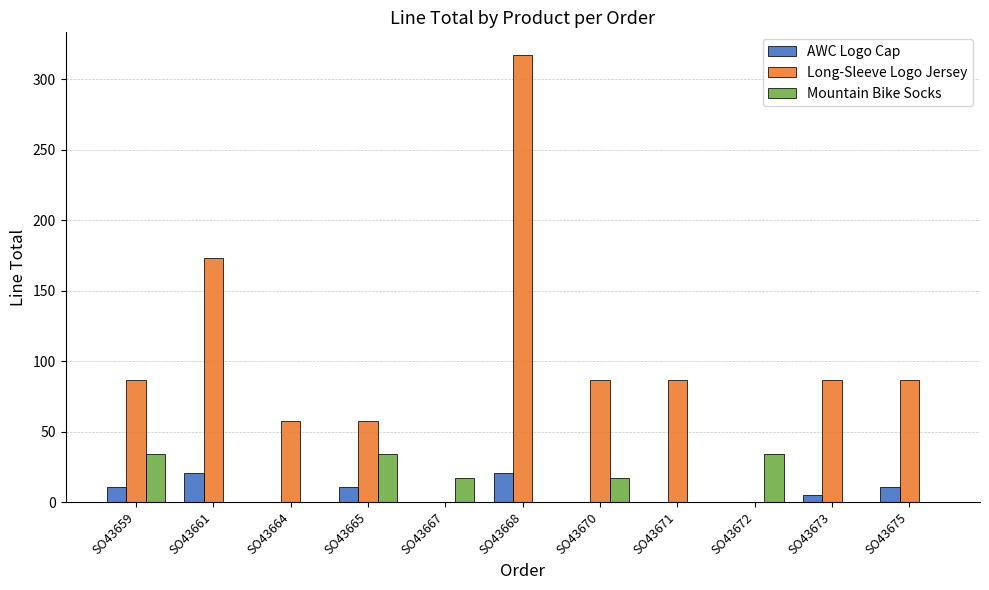

Which series has the largest total across all categories?

Long-Sleeve Logo Jersey